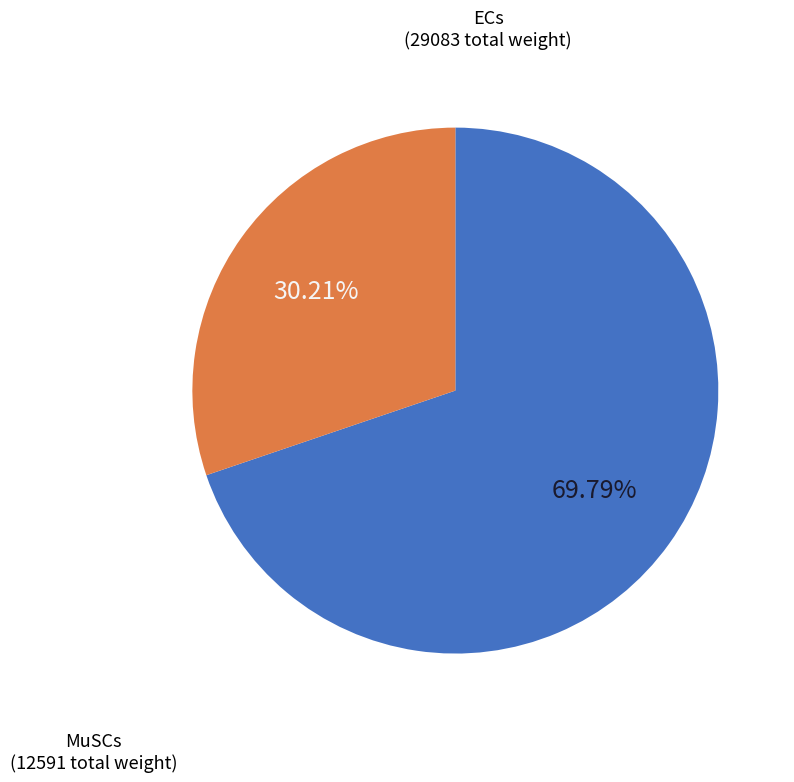

What is the total percentage of MuSCs and ECs?

100.0%